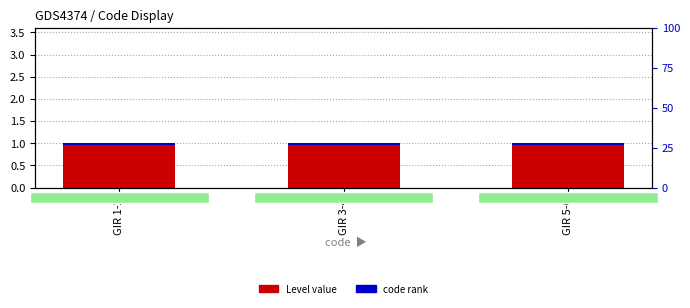

Is the value of code rank at GIR 1-2 greater than the value of Level value at GIR 5-6?

No